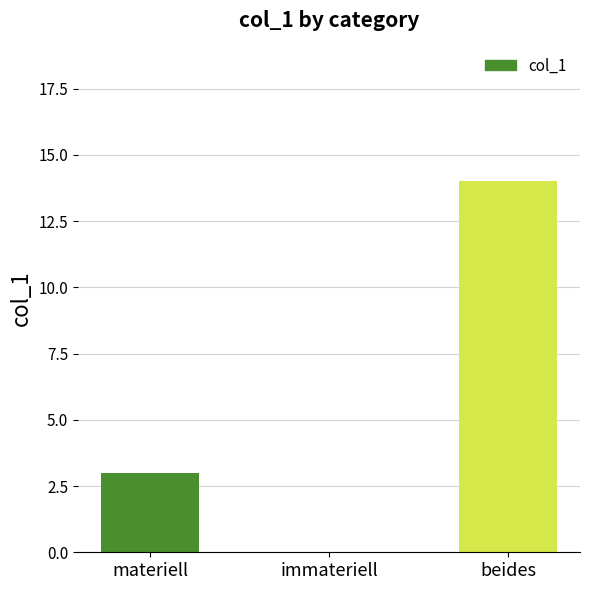

Which category has the highest value across all series?

beides